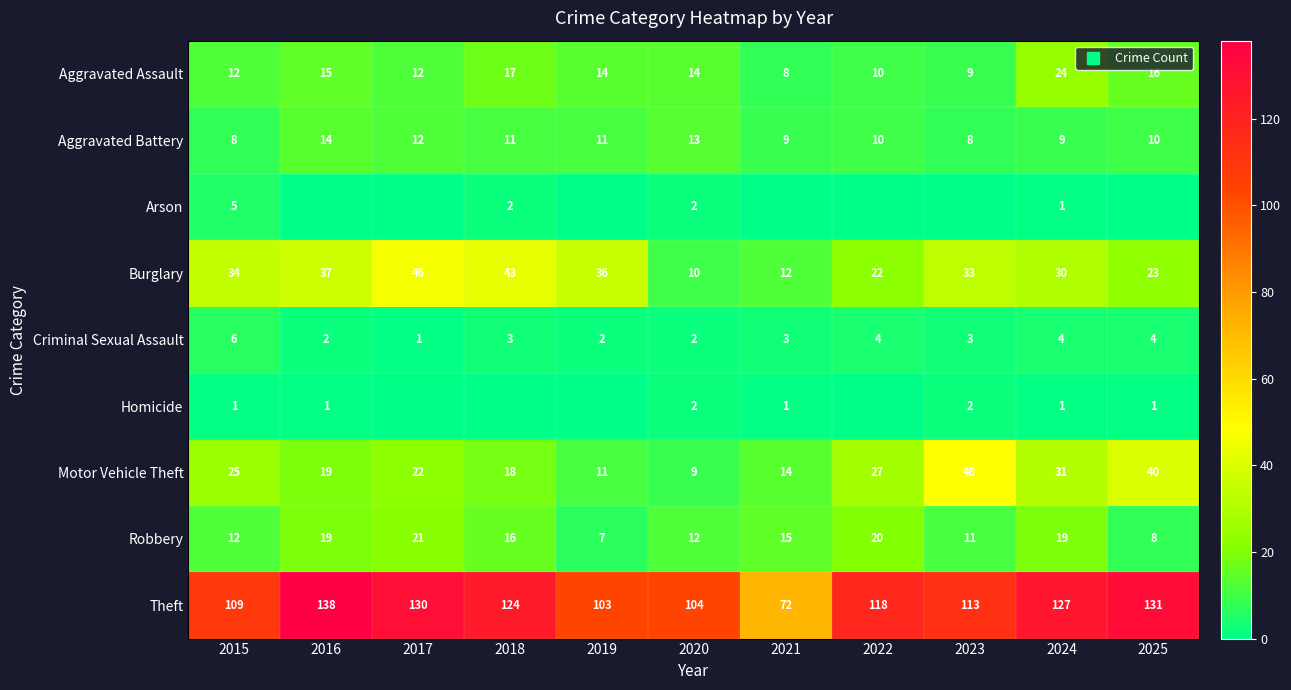

What is the sum of all Burglary values?

326